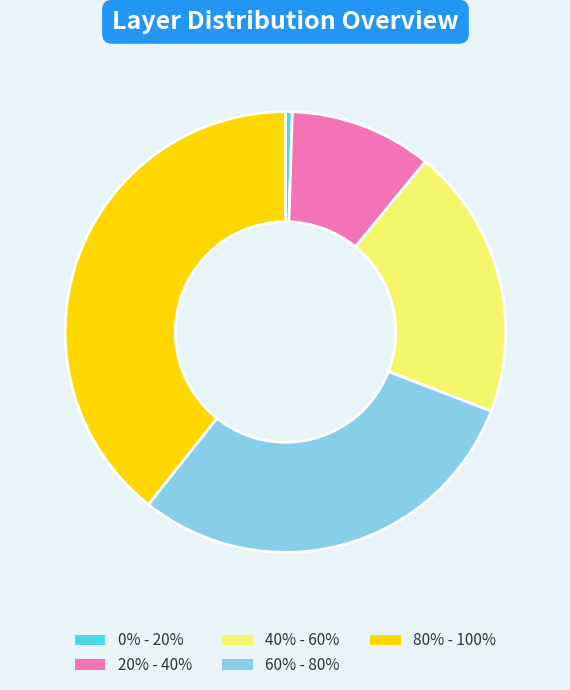

The 80% - 100% slice represents 27% of the pie. True or false?

False